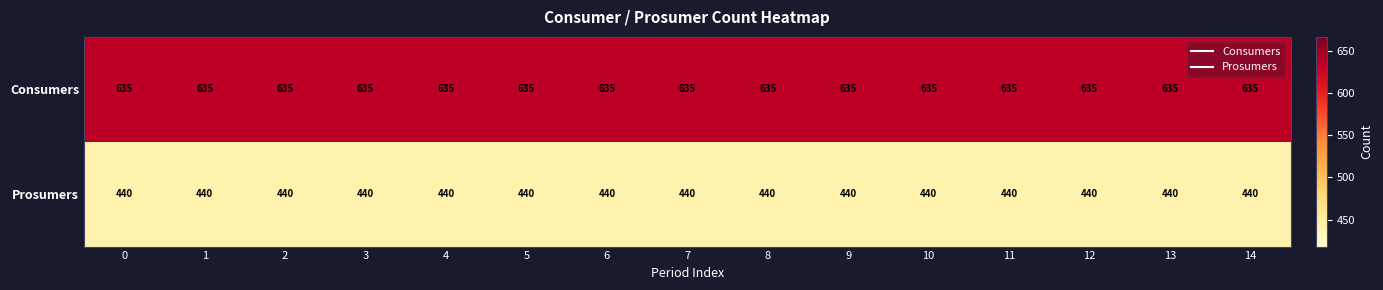

Which series has the largest total across all categories?

Consumers